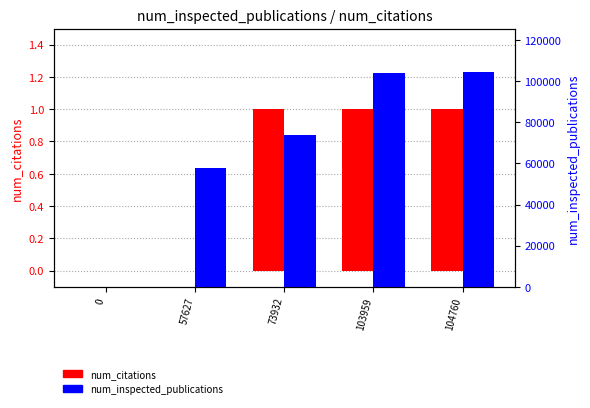

Reading right to left, extract all data points from this chart.

num_citations: 104760=1	103959=1	73932=1	57627=0	0=0
num_inspected_publications: 104760=104760	103959=103959	73932=73932	57627=57627	0=0